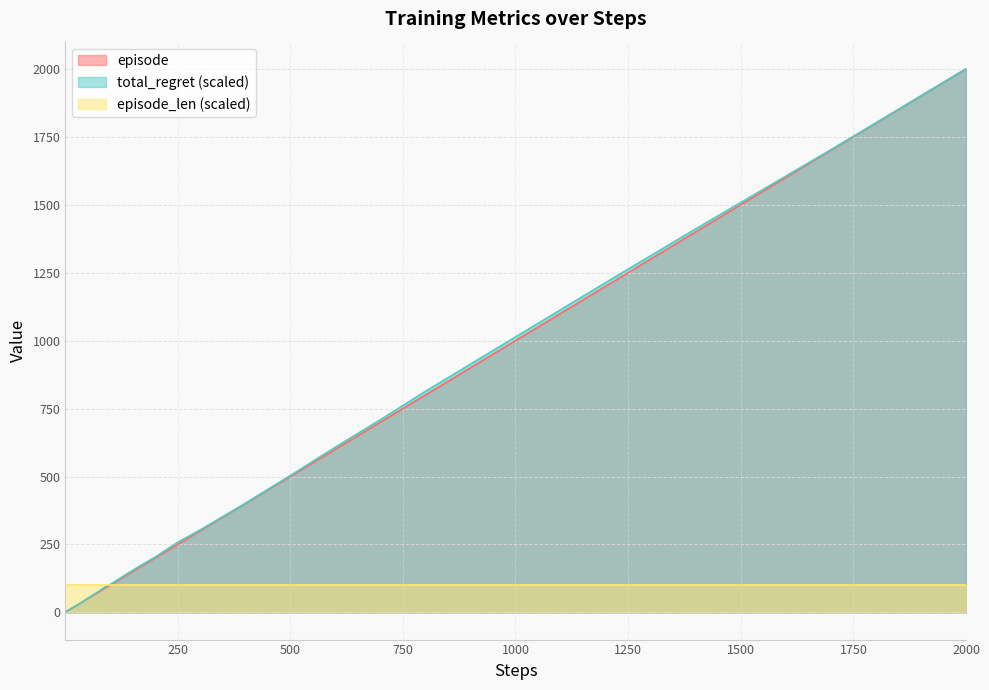

At which label does total_regret (scaled) reach its peak?

2000